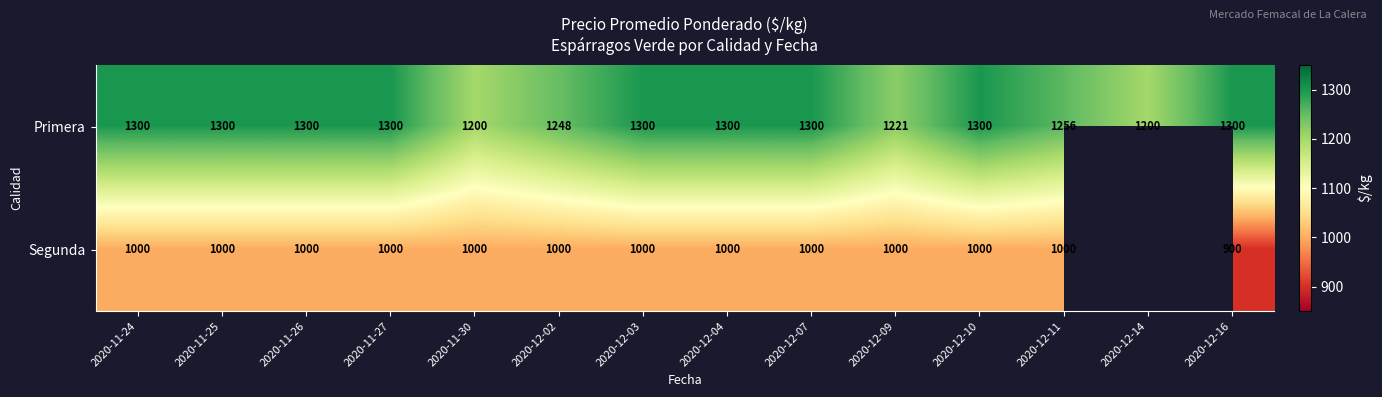

Rank the series at 2020-12-04 from highest to lowest value.

Primera, Segunda